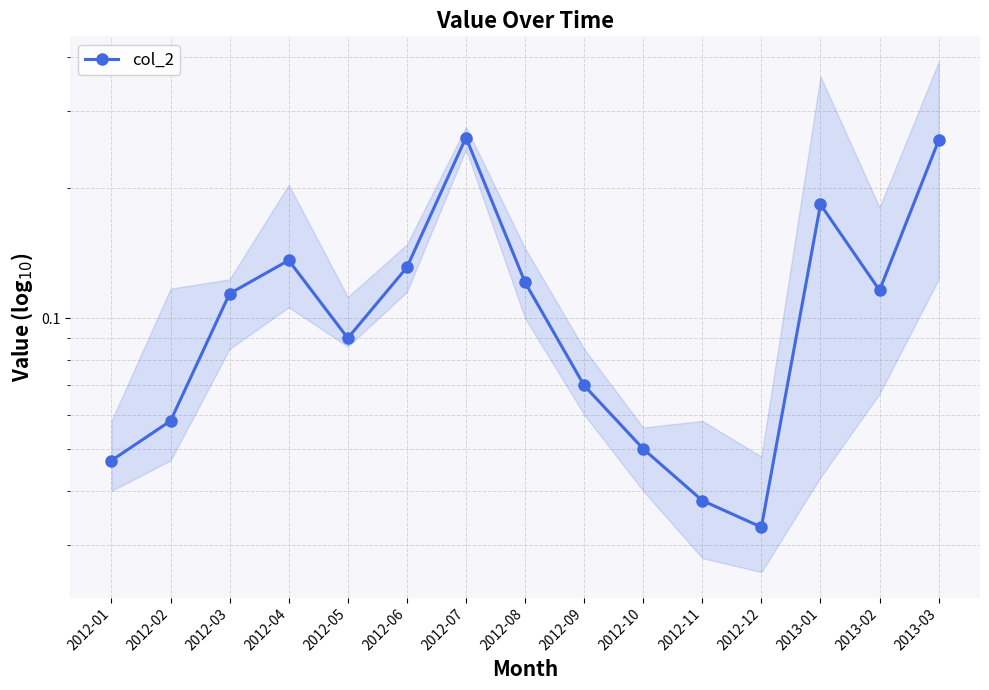

What is the difference between the second highest and second lowest values?

0.2